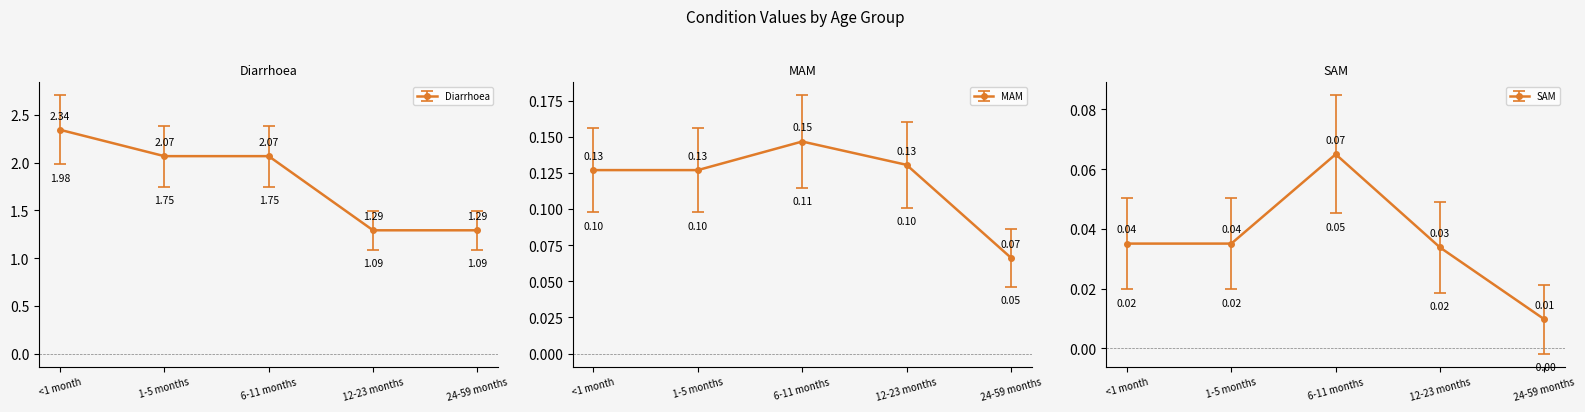

What is the label of the 1st point from the left?

<1 month